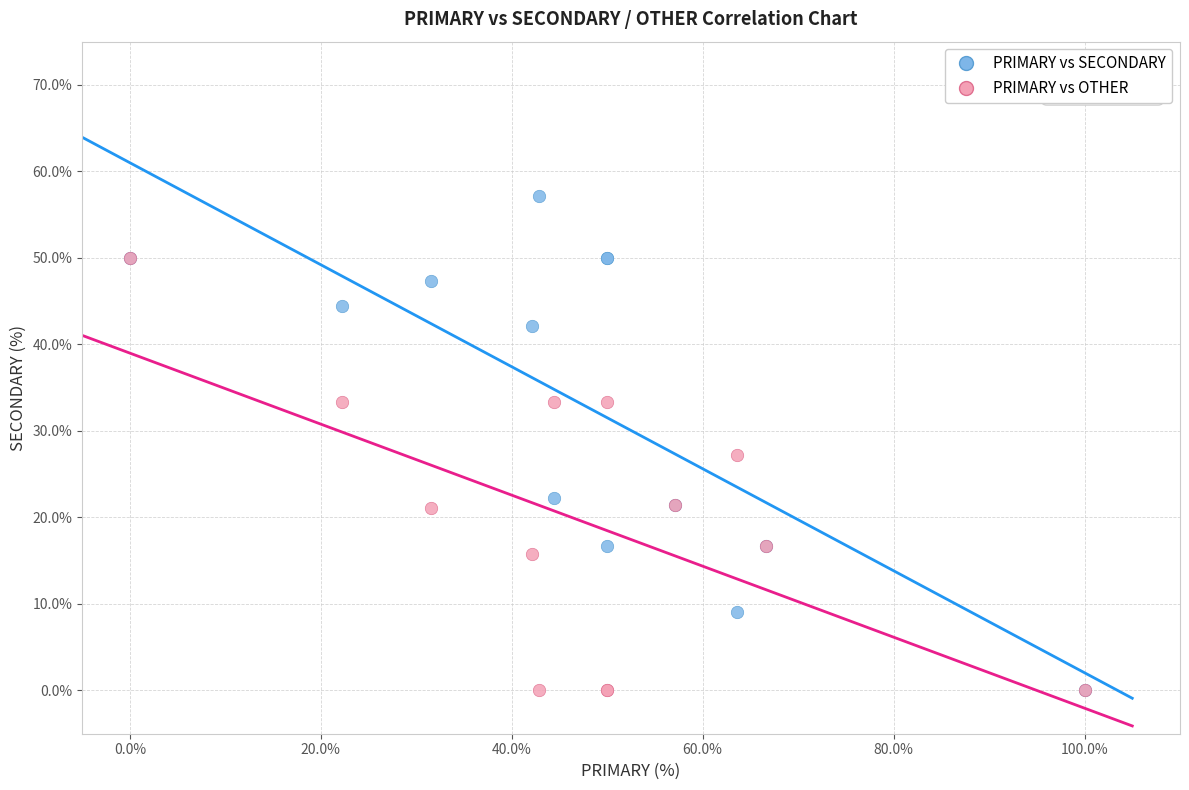

Which series has the largest Y range (max minus min)?

PRIMARY vs SECONDARY